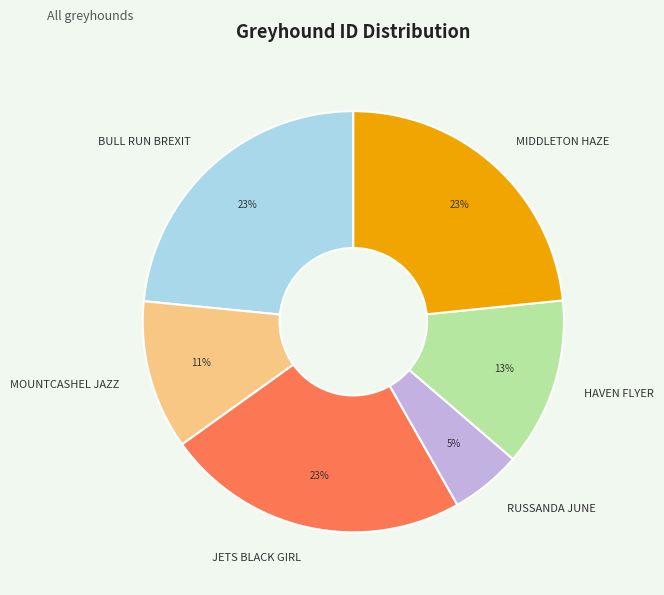

Is MOUNTCASHEL JAZZ the majority of the pie?

No